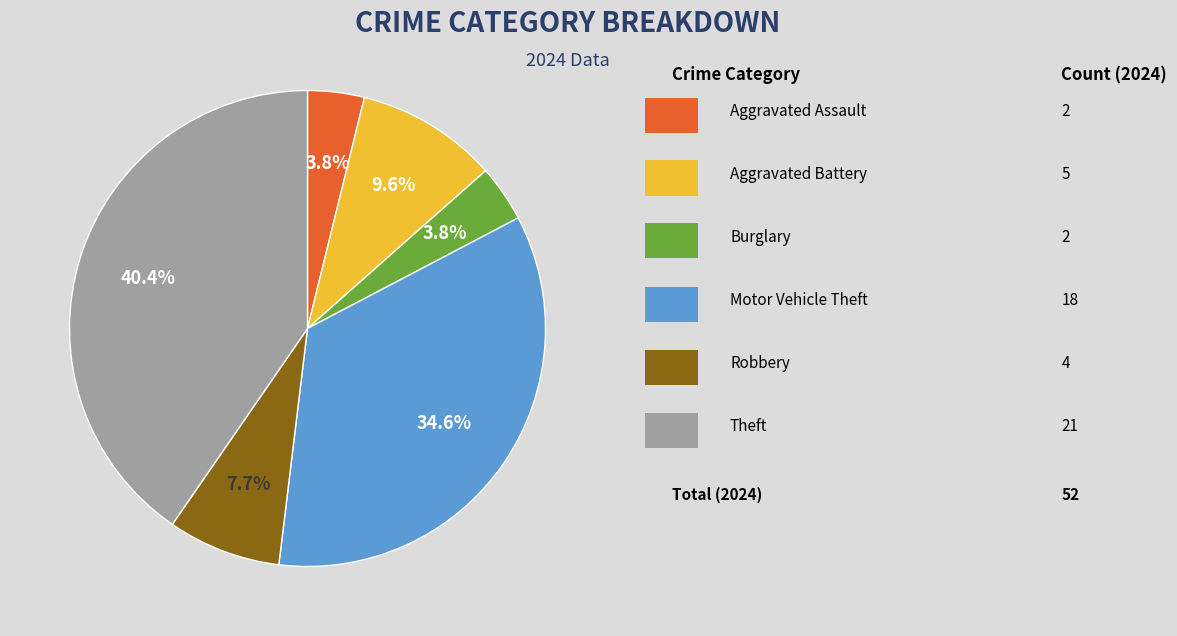

Does any single category account for the majority?

No